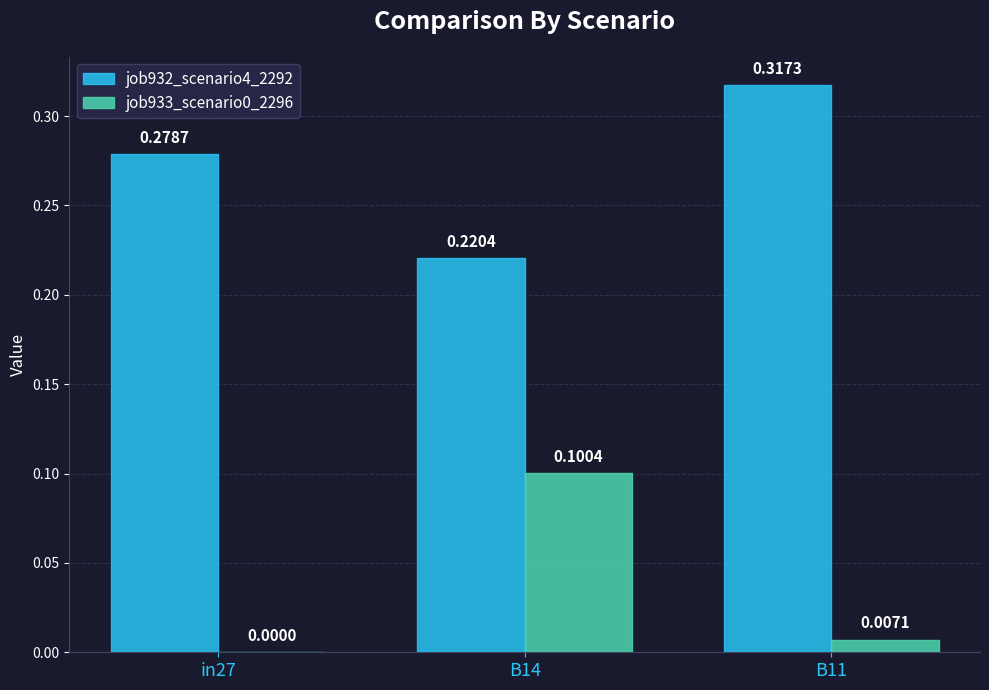

Is the value of job933_scenario0_2296 at B11 greater than the value of job932_scenario4_2292 at B14?

No